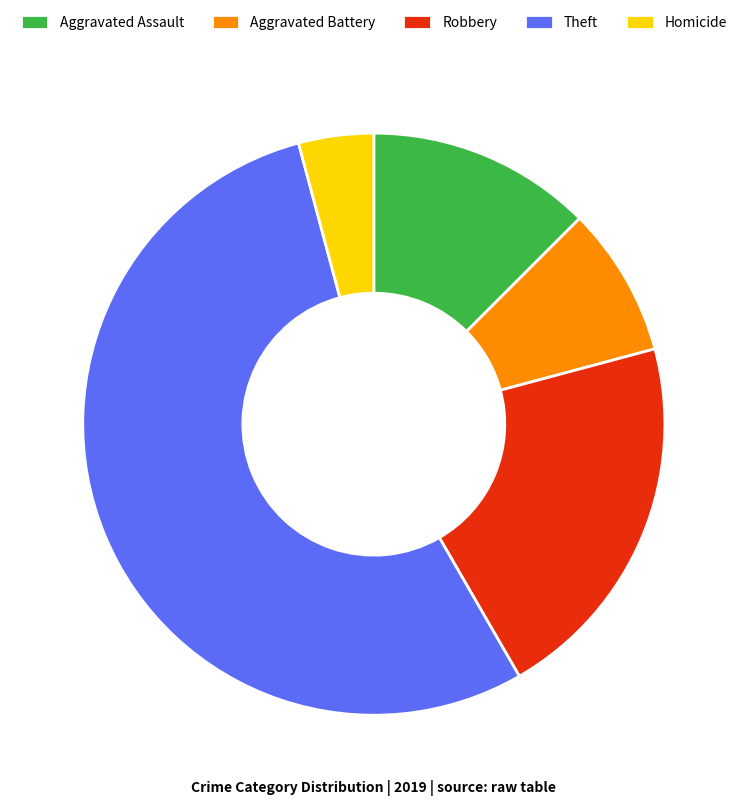

Combined, do Aggravated Battery and Aggravated Assault account for over 50%?

No